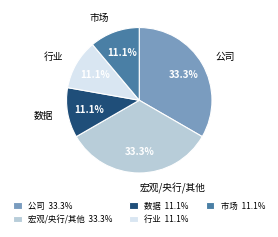

Is there any slice that represents more than half of the pie?

No